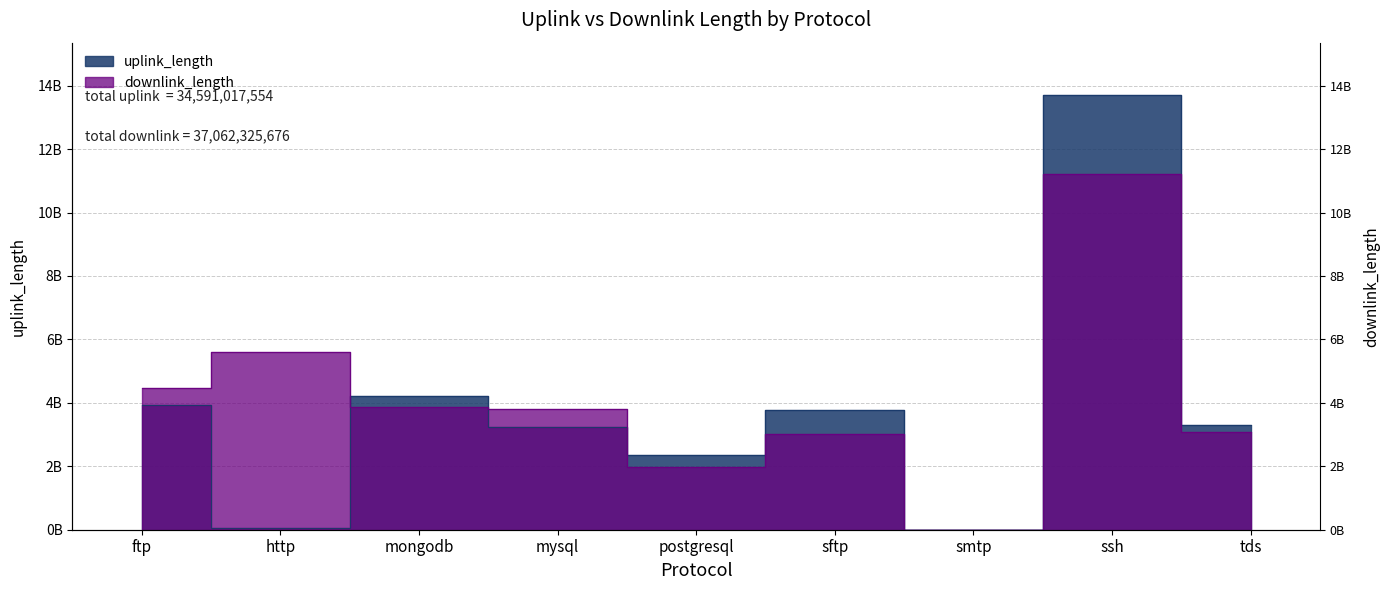

How many interior local valleys does the uplink_length series have?

3